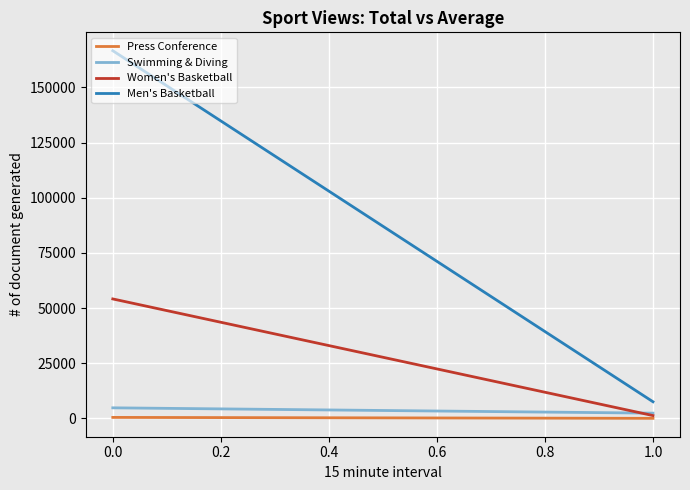

At how many categories does at least one series exceed 151288?

1